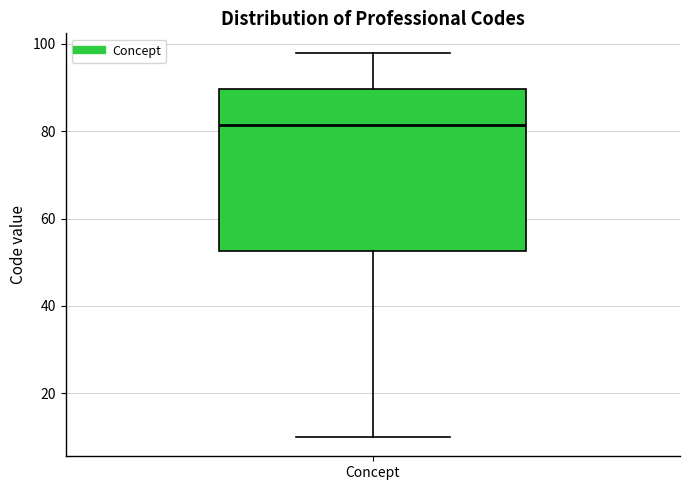

Read this box plot against the y-axis: the position of the median line, the range covered by the box, and the ends of both whiskers. The values are not printed on the chart, so give them approximately, as read against the axis.

median 82, box 52 to 90, whiskers 10 to 98